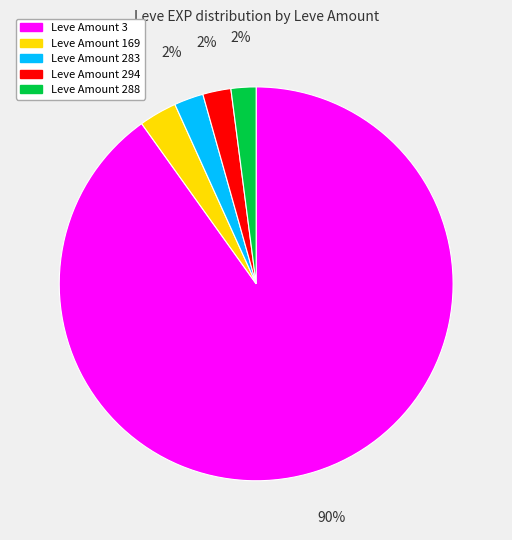

To the nearest percent, what is the average slice percentage?

20%